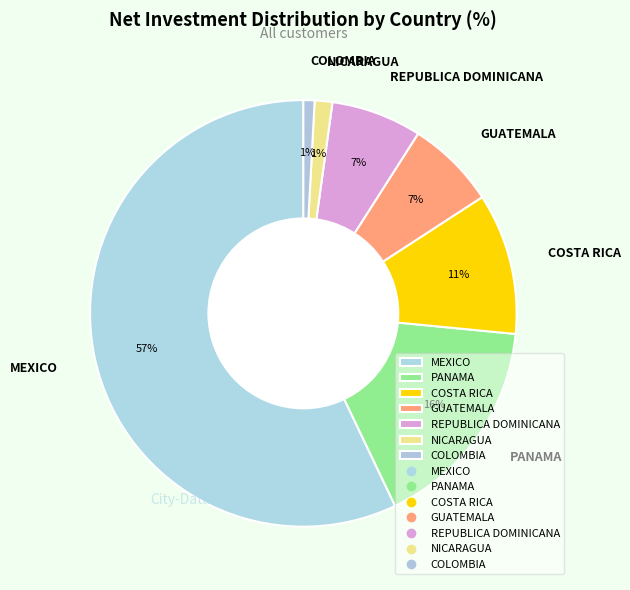

Is there any slice that represents more than half of the pie?

Yes